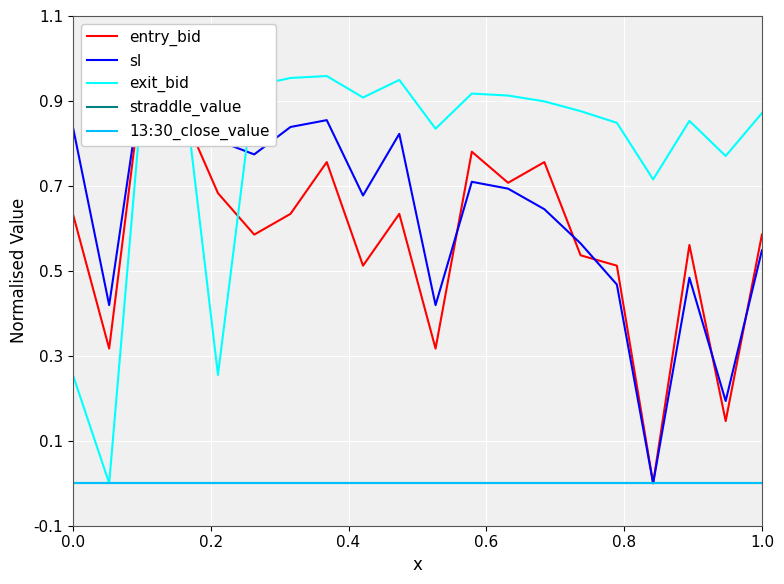

How many data points in entry_bid are above 0?

19